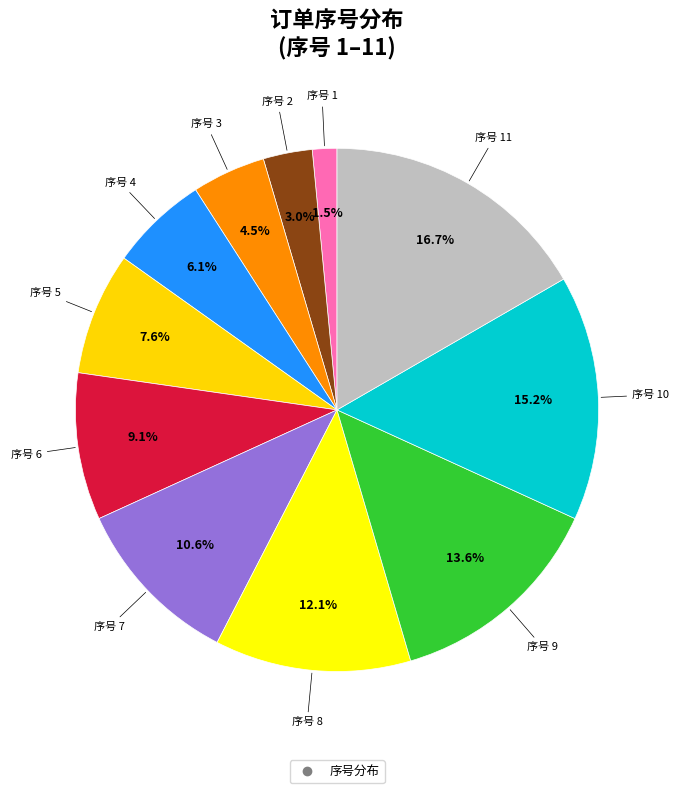

Count the number of slices in the pie.

11